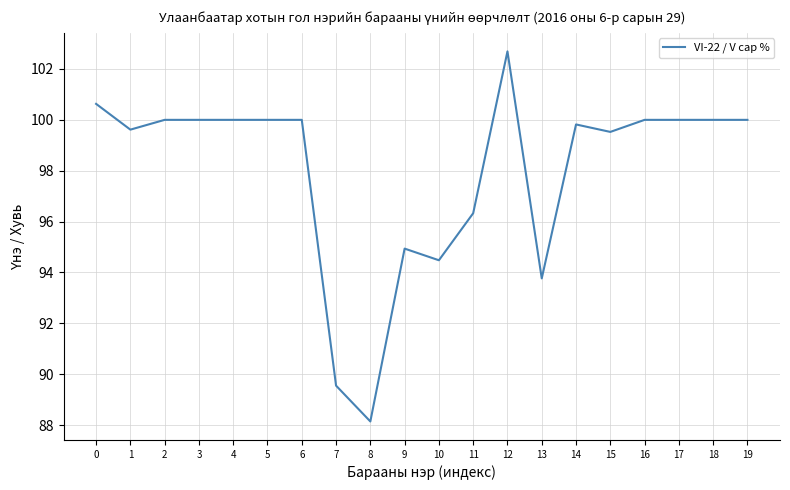

What is the difference between the values at 7 and 16?

10.4